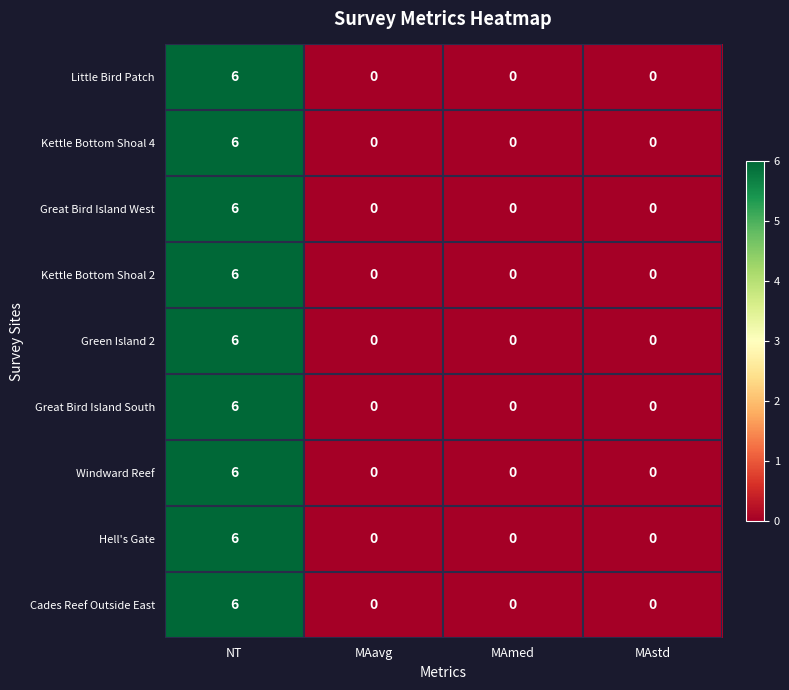

What is the sum of all Little Bird Patch values?

6